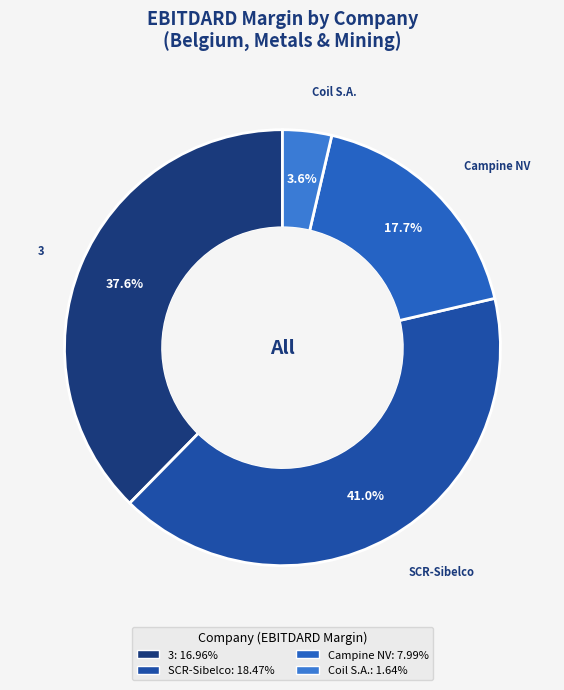

How many segments does this pie chart have?

4